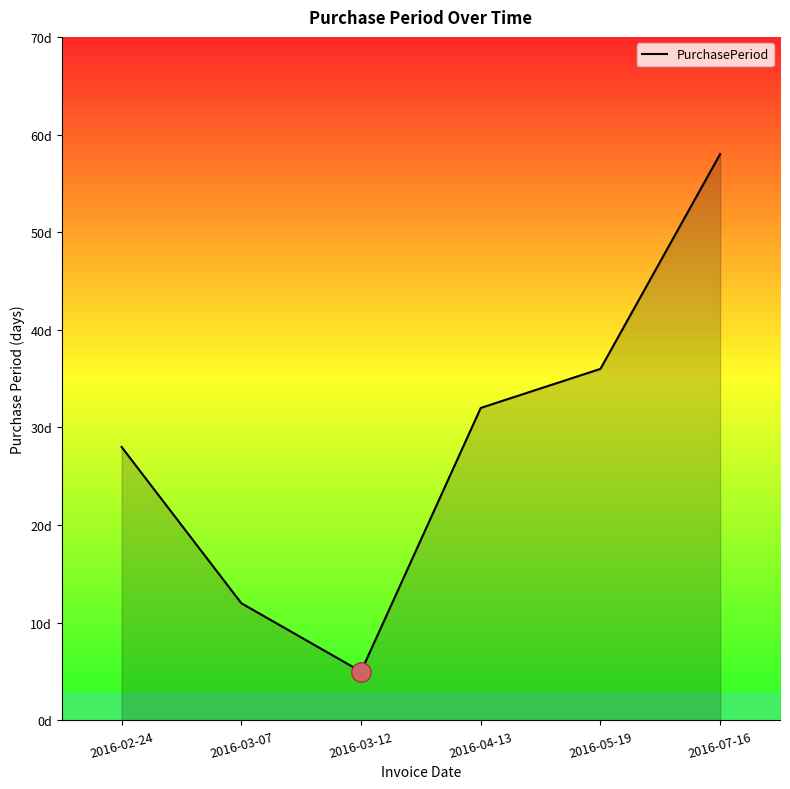

Does the chart display data point markers on the line(s)?

No